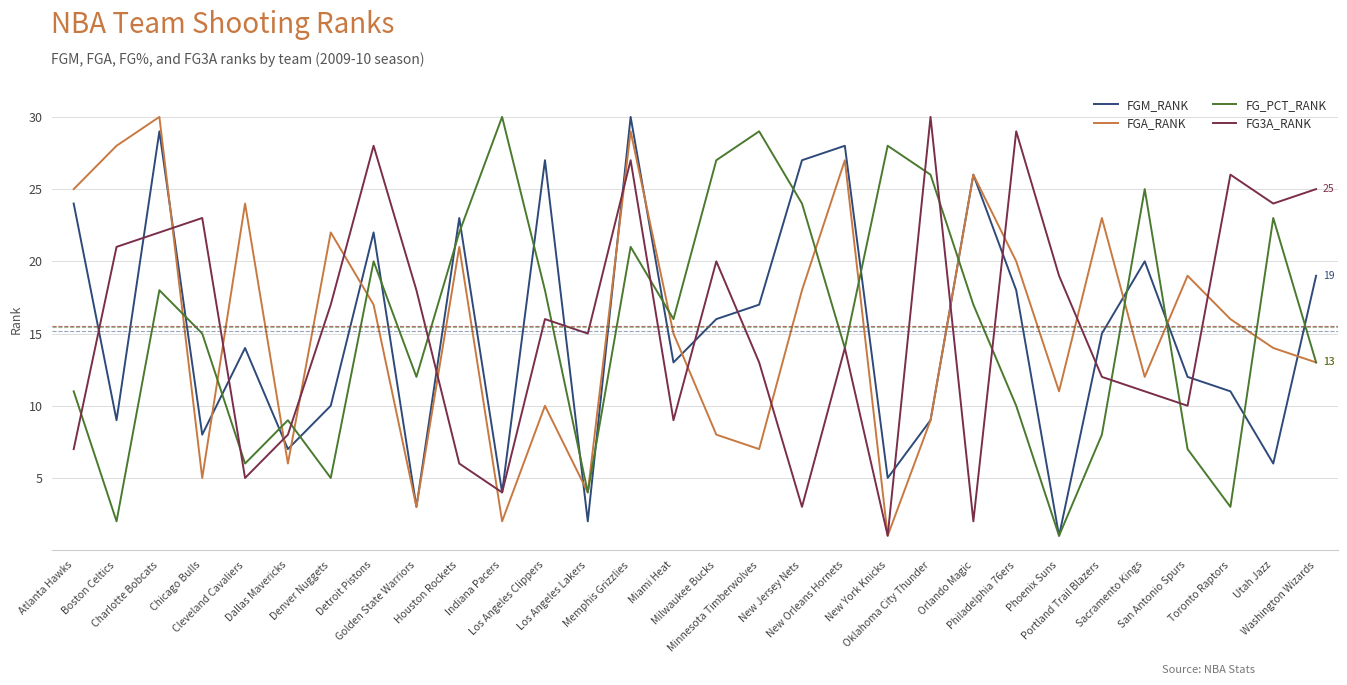

What is the highest value of the FGM_RANK series?

30